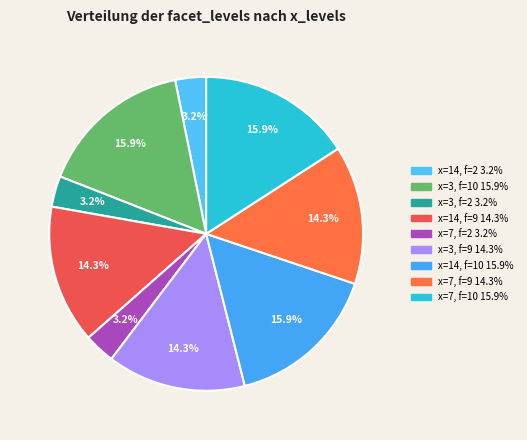

Which category has the smallest portion of the pie?

14